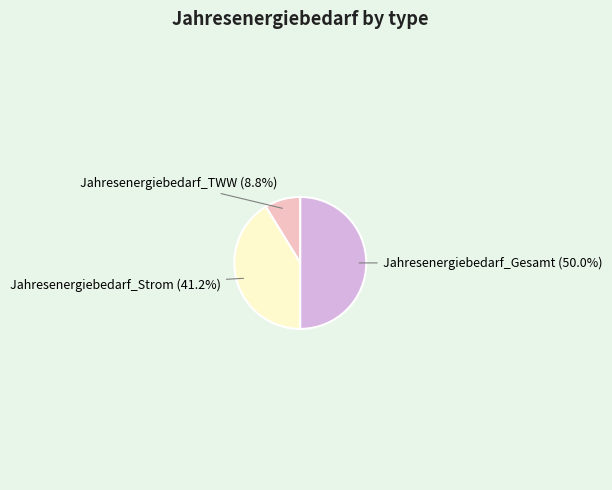

Which category has the smallest portion of the pie?

Jahresenergiebedarf_TWW